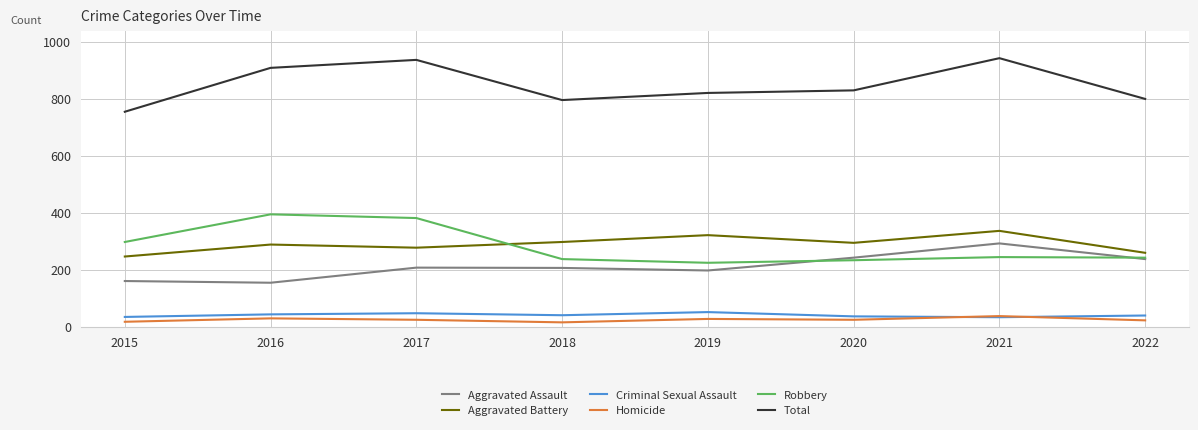

How many lines are shown in the chart?

6